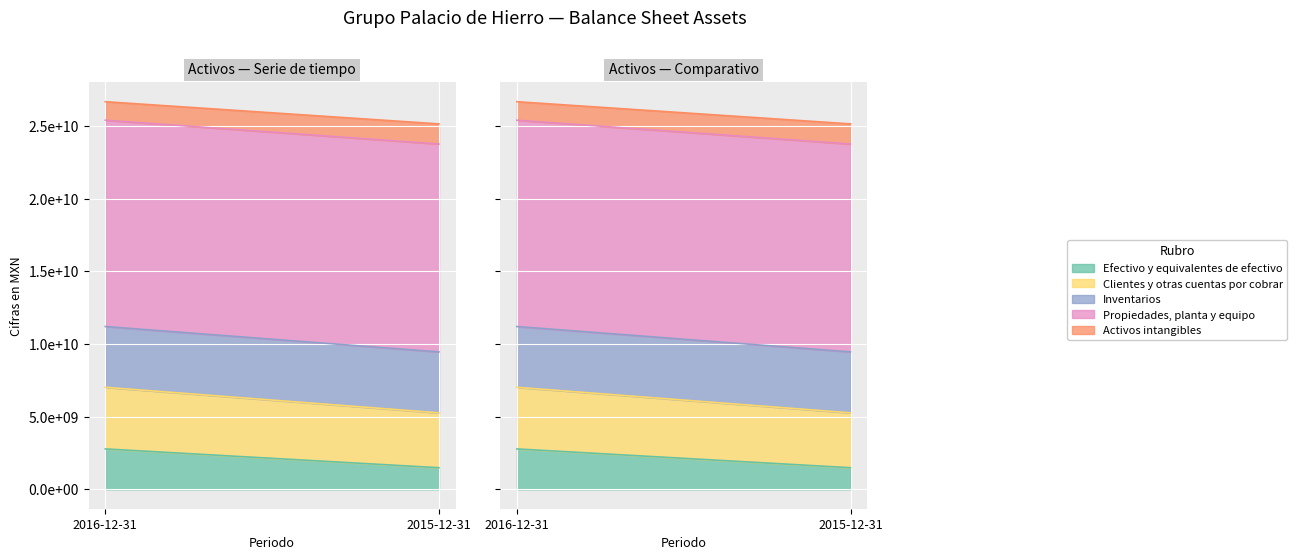

The value of Propiedades, planta y equipo at 2016-12-31 is 14205458000. True or false?

True